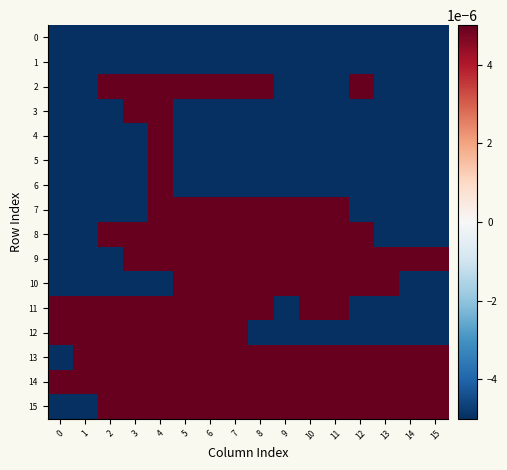

At how many categories does at least one series exceed 0?

16